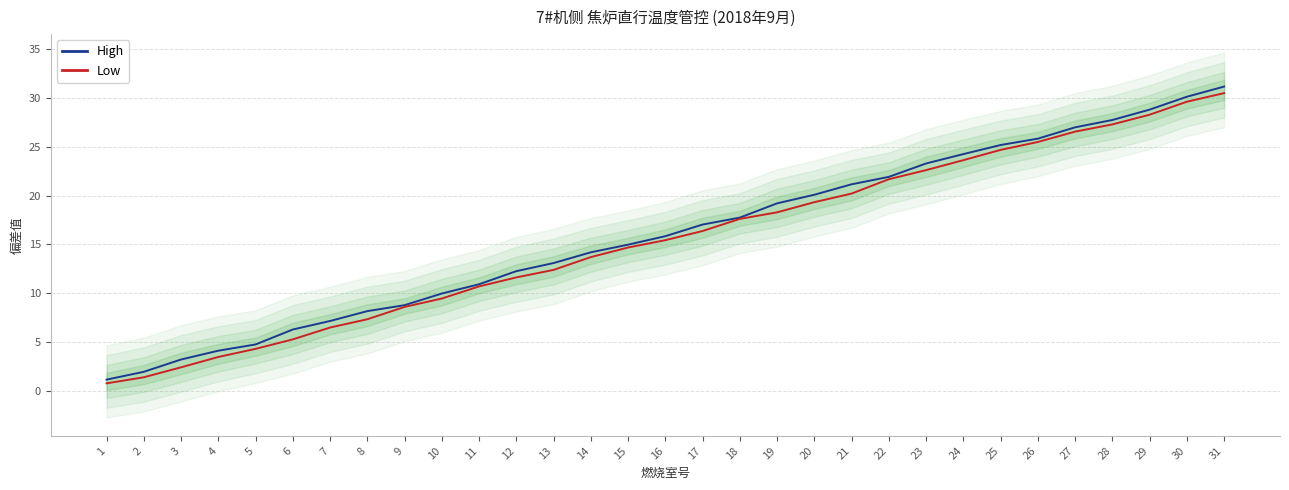

True or false: Low and High intersect in this chart.

False